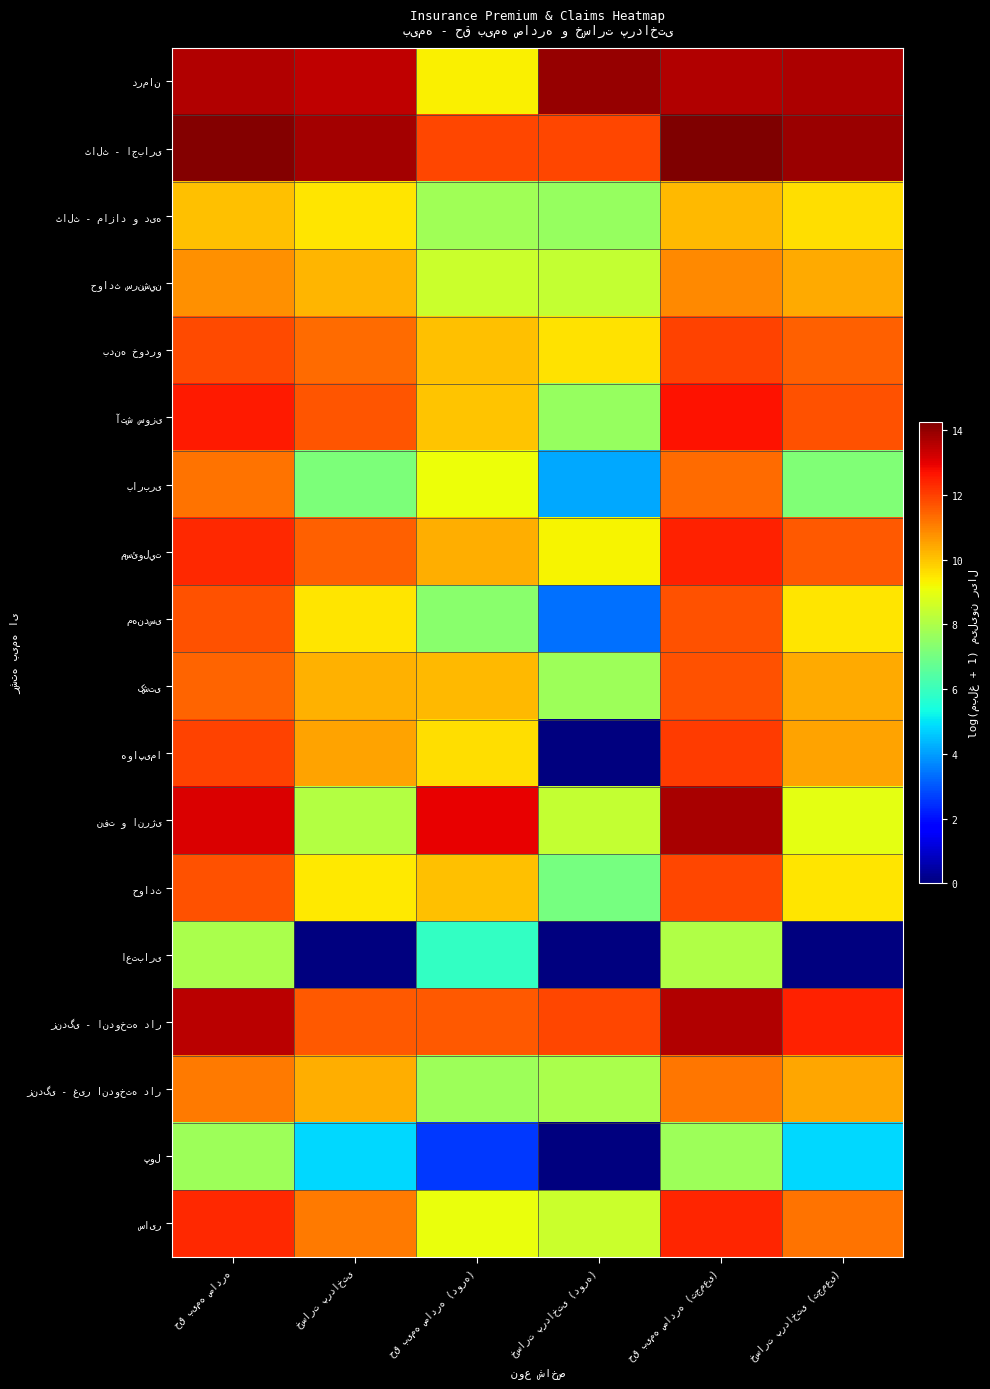

Which category has the lowest value in the آتش سوزی series?

خسارت پرداختی (دوره)